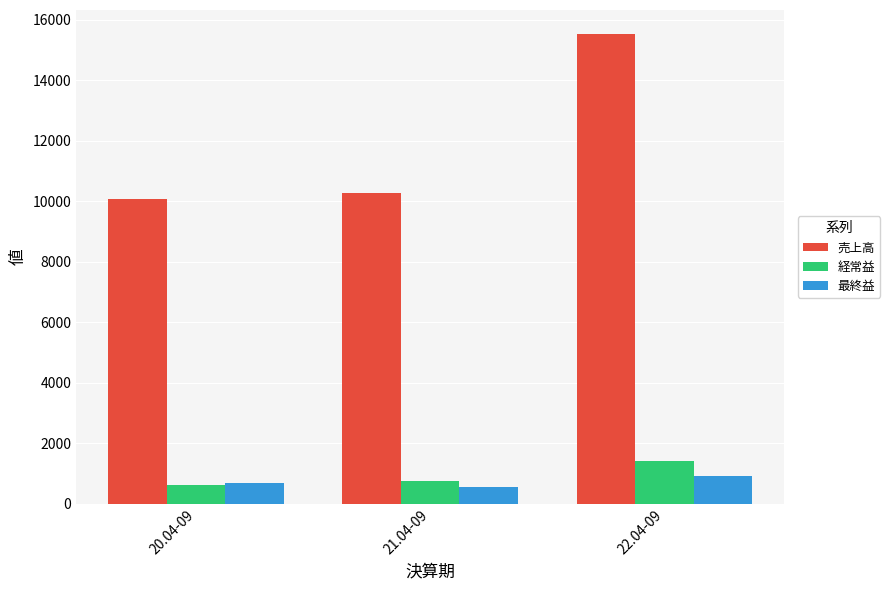

What is the sum of all 経常益 values?

2782